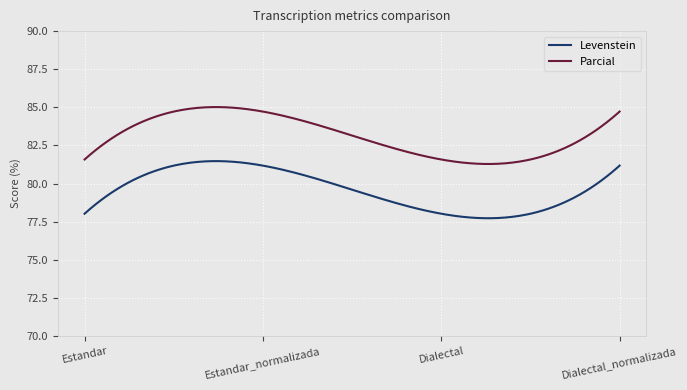

What is the highest value of the Parcial series?

85.0